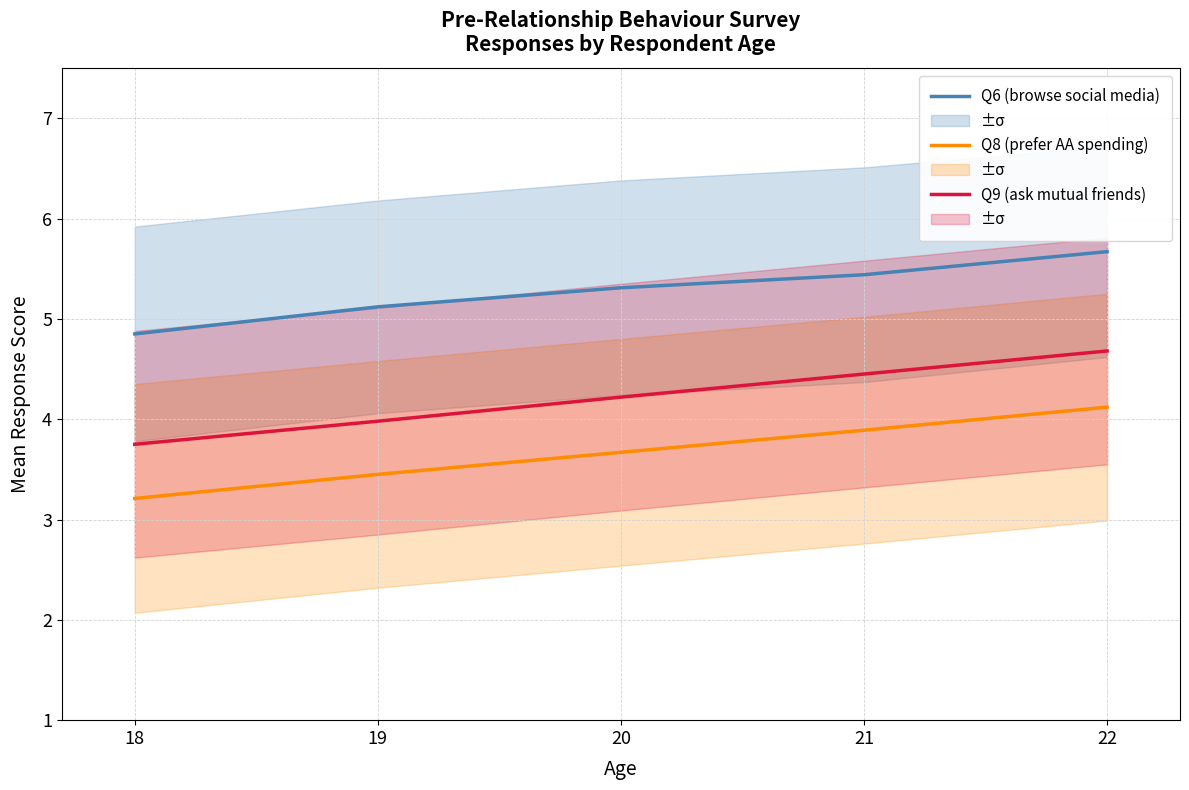

Reading left to right, what are all the values shown in this chart?

Q6 (browse social media): 4.8	5.1	5.3	5.4	5.7
Q8 (prefer AA spending): 3.2	3.5	3.7	3.9	4.1
Q9 (ask mutual friends): 3.8	4.0	4.2	4.5	4.7